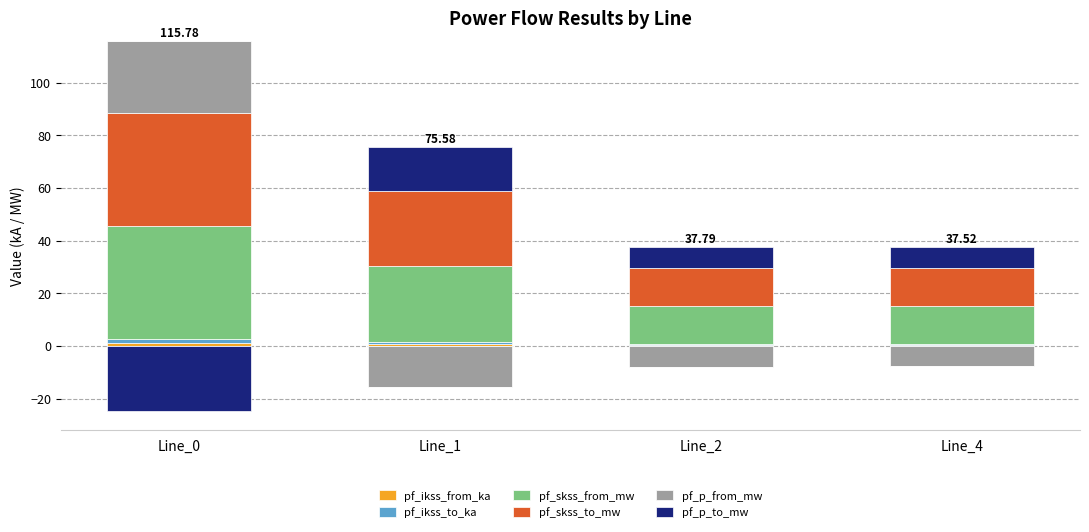

How many bars are there in each group?

6